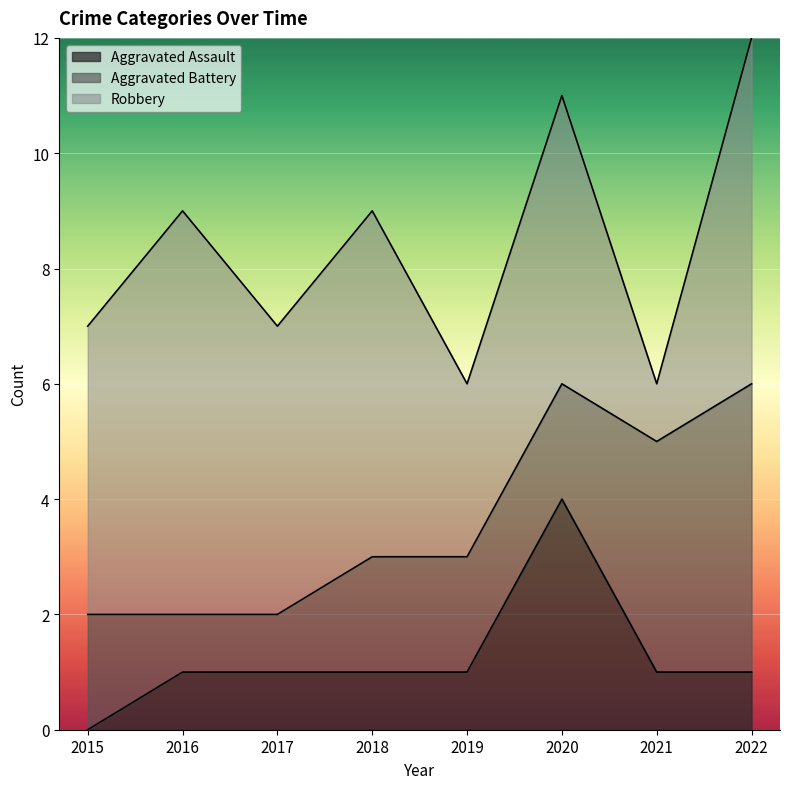

What is the difference between the highest and lowest values at 2020?

3